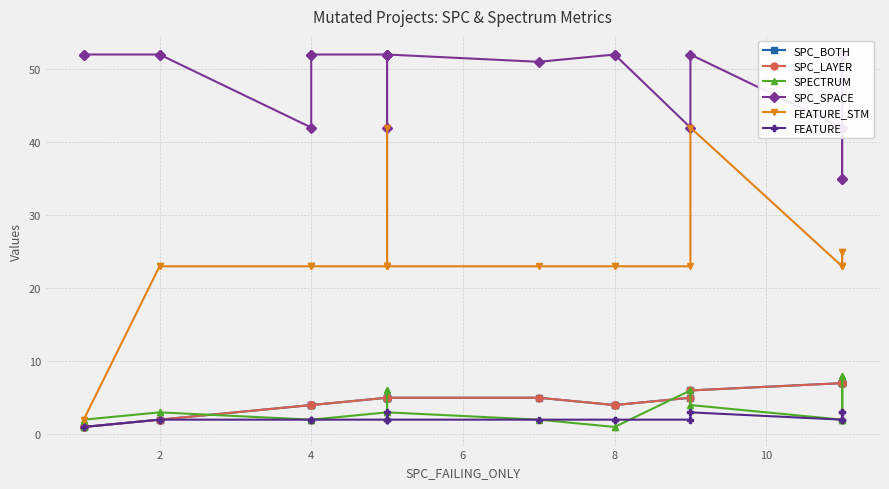

What is the difference between the maximum and second lowest values in the FEATURE_STM series?

40